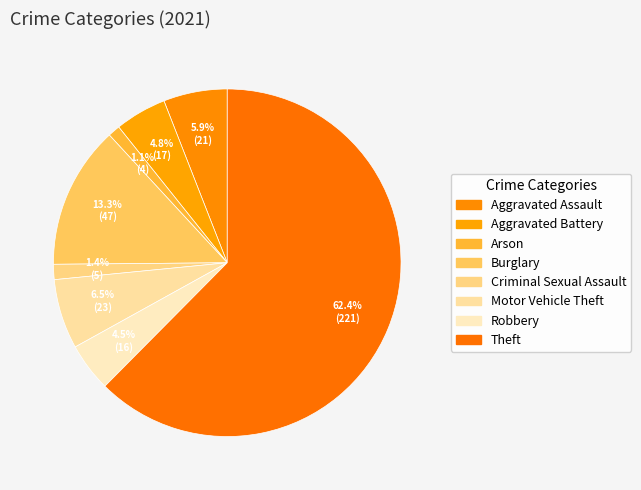

Is it true that Criminal Sexual Assault is 1% of the pie?

True